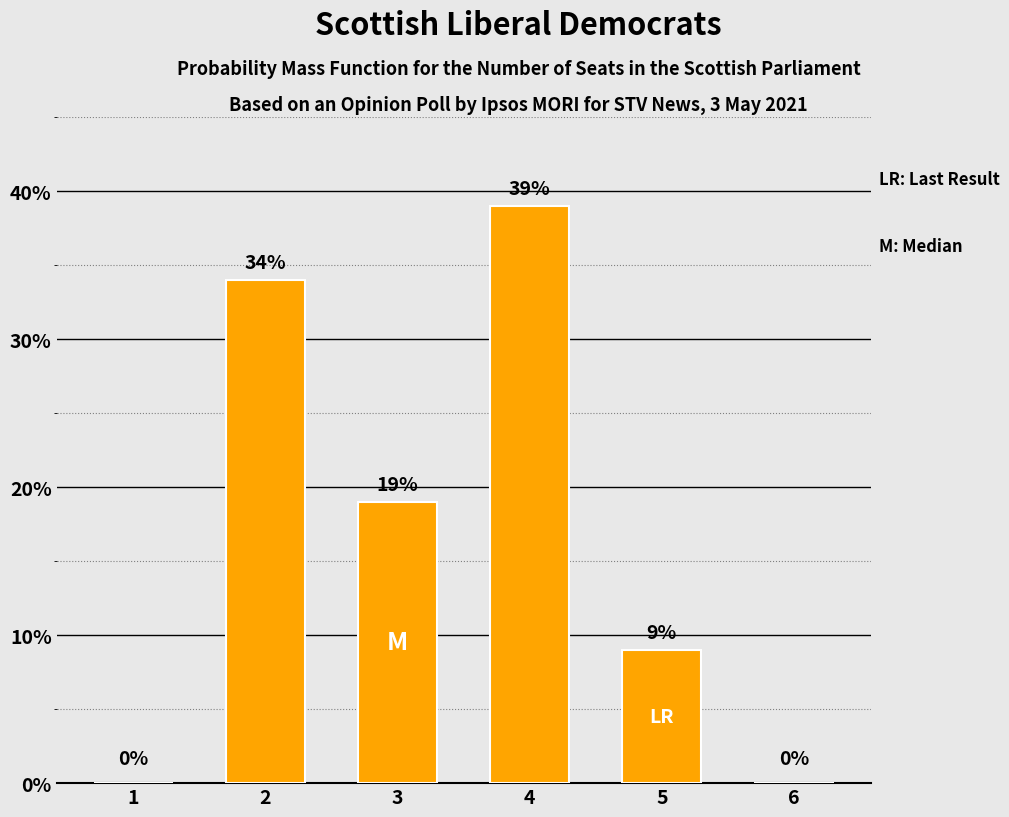

What is the maximum value shown in the chart?

39